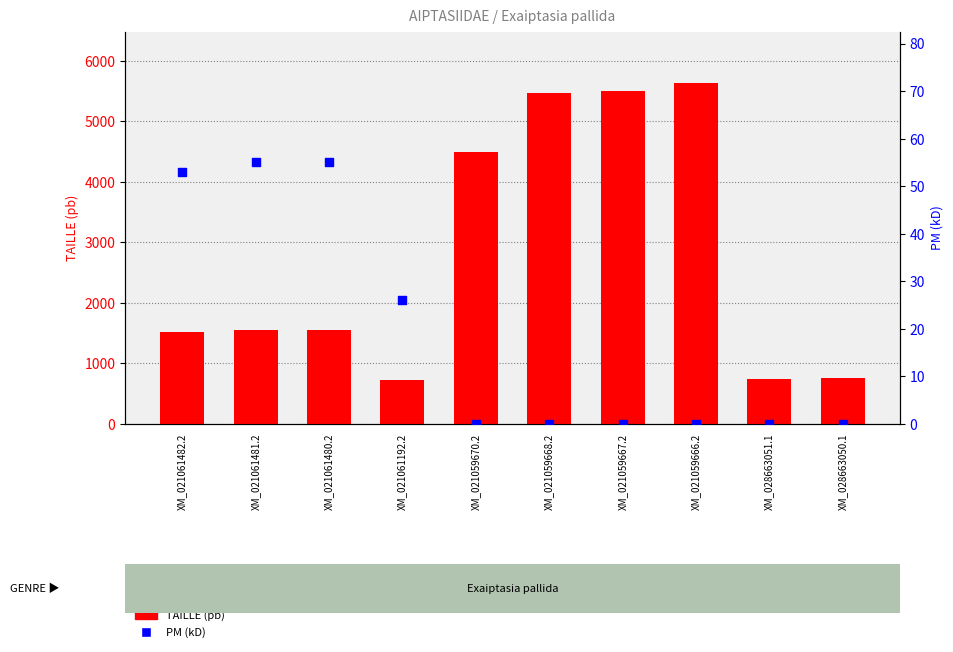

Which series contains the lowest Y value?

PM (kD)